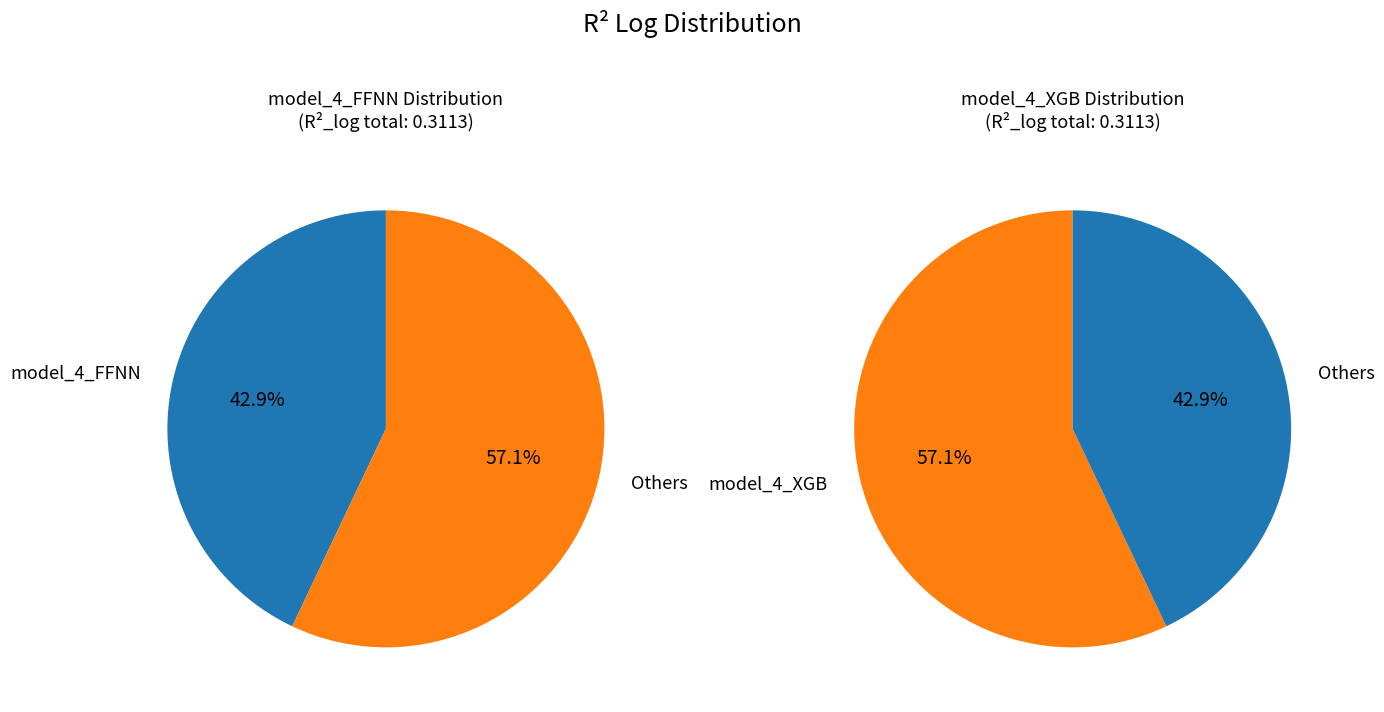

To the nearest percent, what is the combined percentage of model_4_XGB and model_4_FFNN?

100%